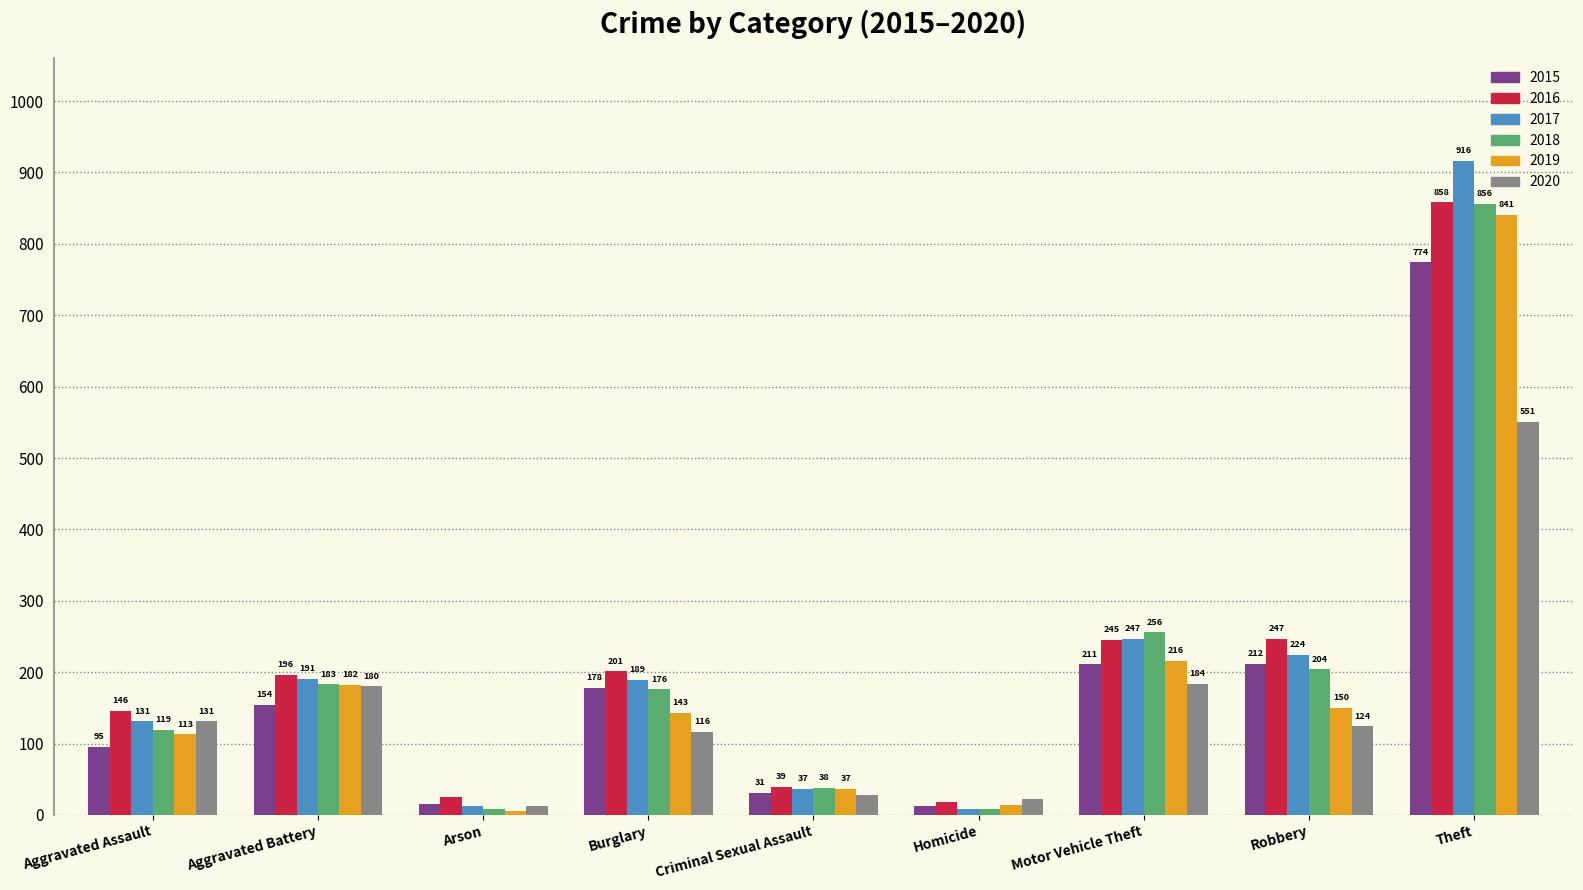

At how many categories does at least one series exceed 285?

1